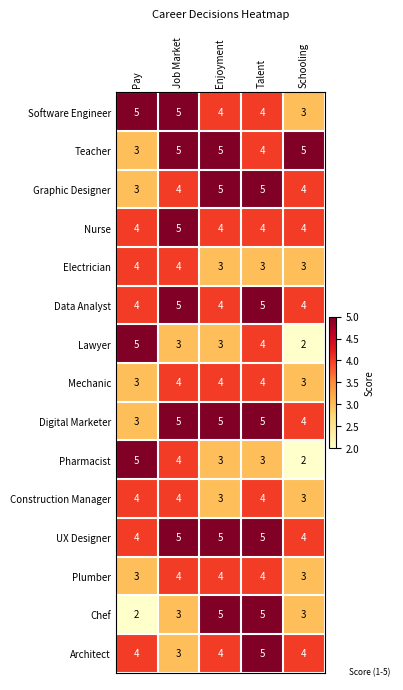

What is the total value across all series at Job Market?

63